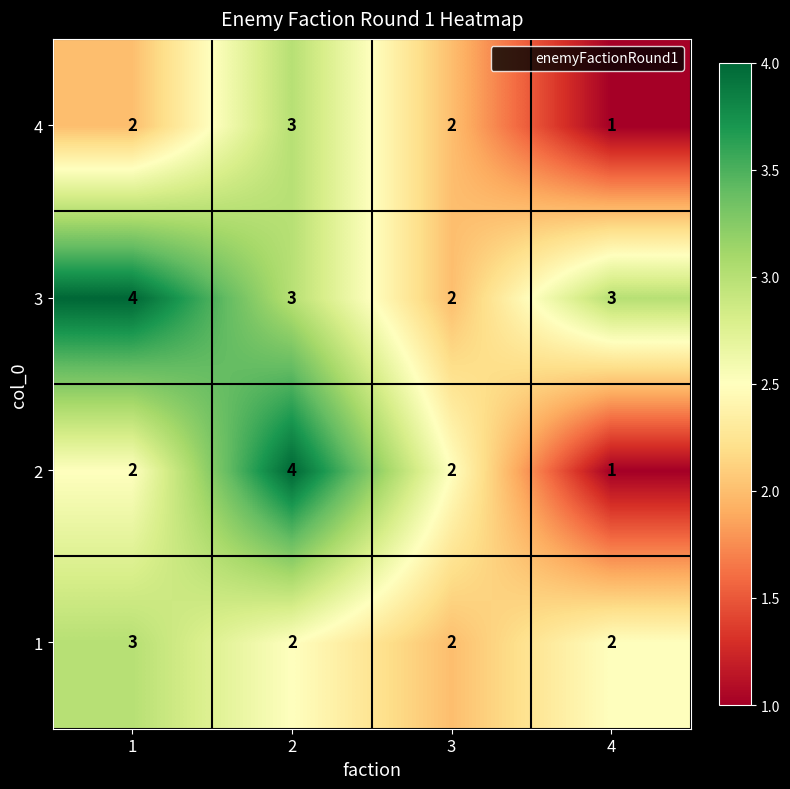

What is the sum of all 4 values?

8